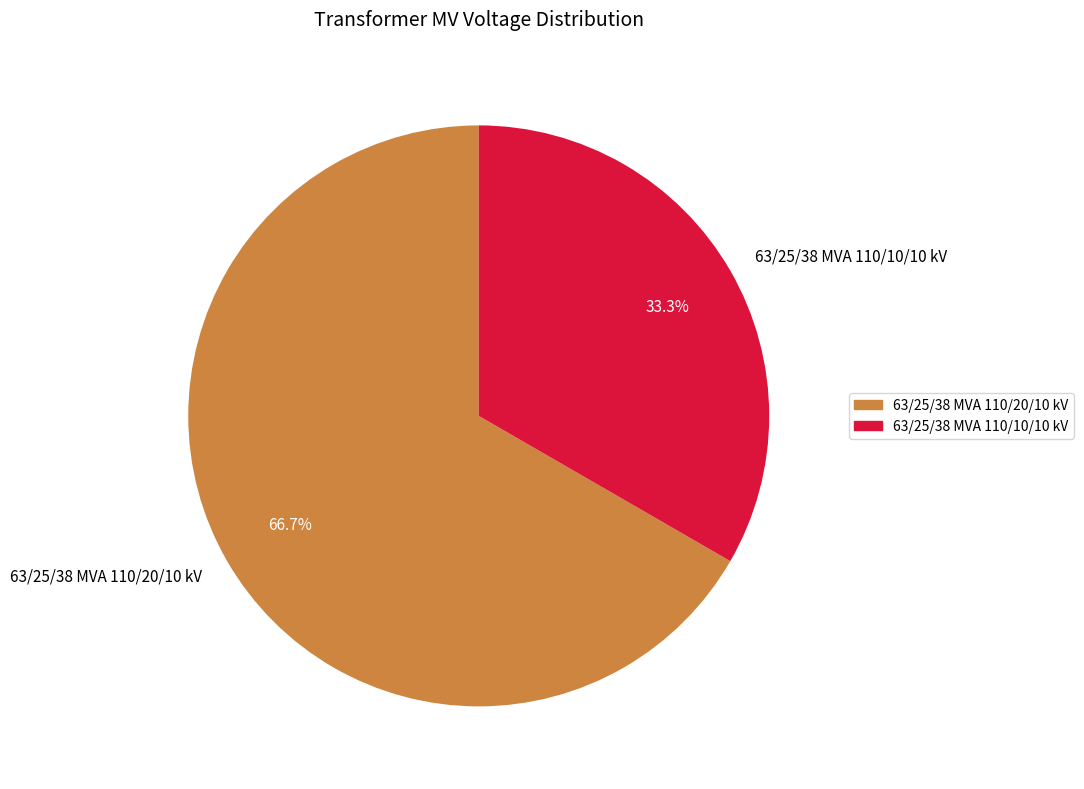

Which has a higher value, 63/25/38 MVA 110/20/10 kV or 63/25/38 MVA 110/10/10 kV?

63/25/38 MVA 110/20/10 kV